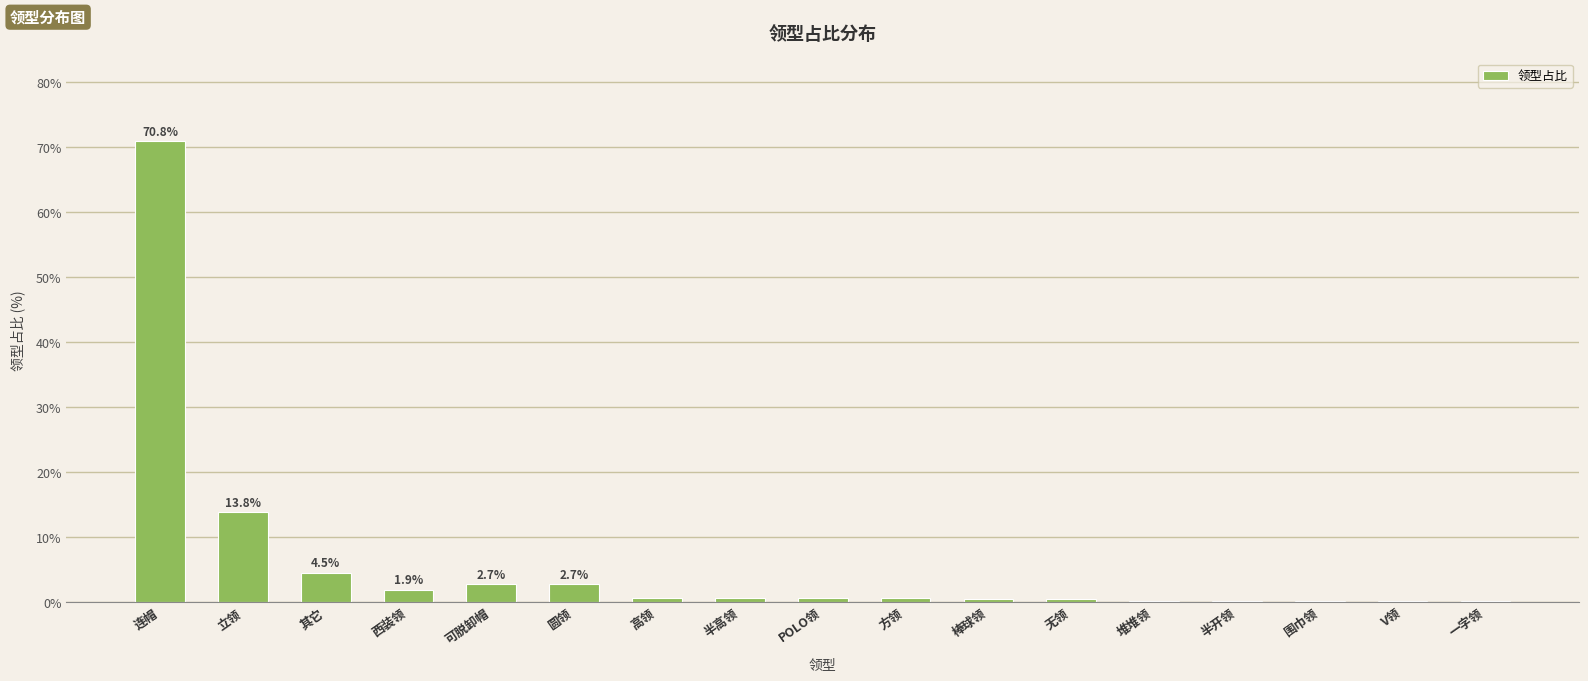

Does the chart contain stacked bars?

No